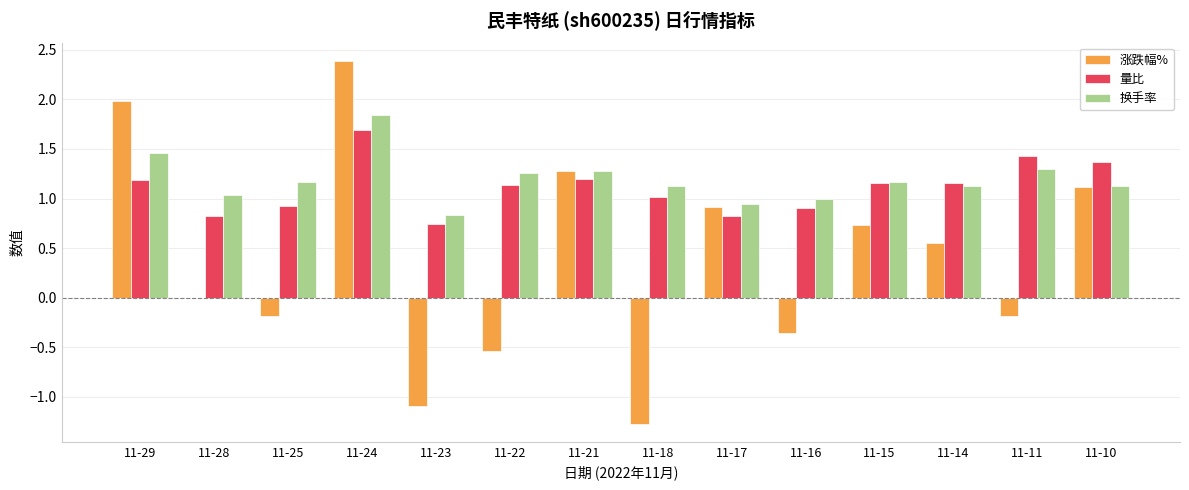

The value of 涨跌幅% at 11-22 is -0.8. True or false?

False